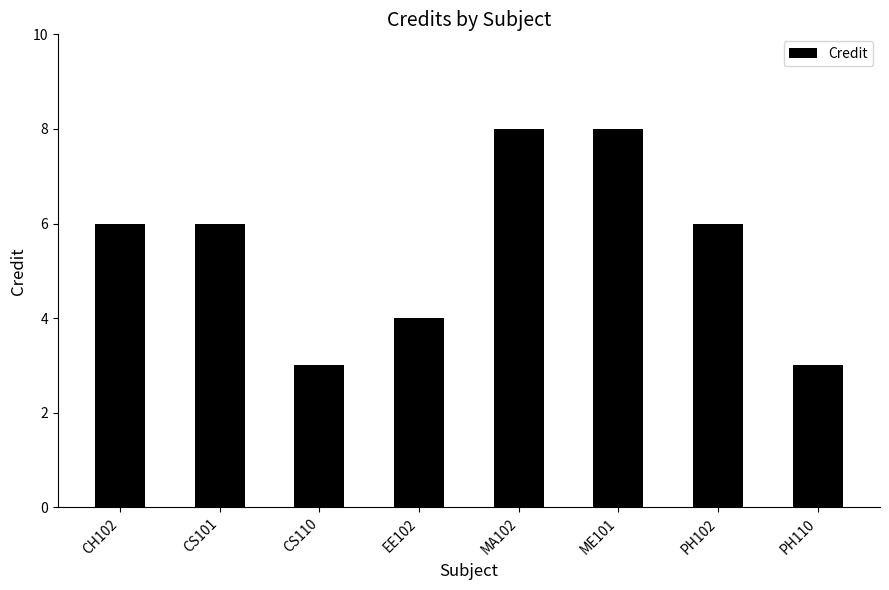

Approximately how many times larger is the value at PH110 compared to CS101?

0.5